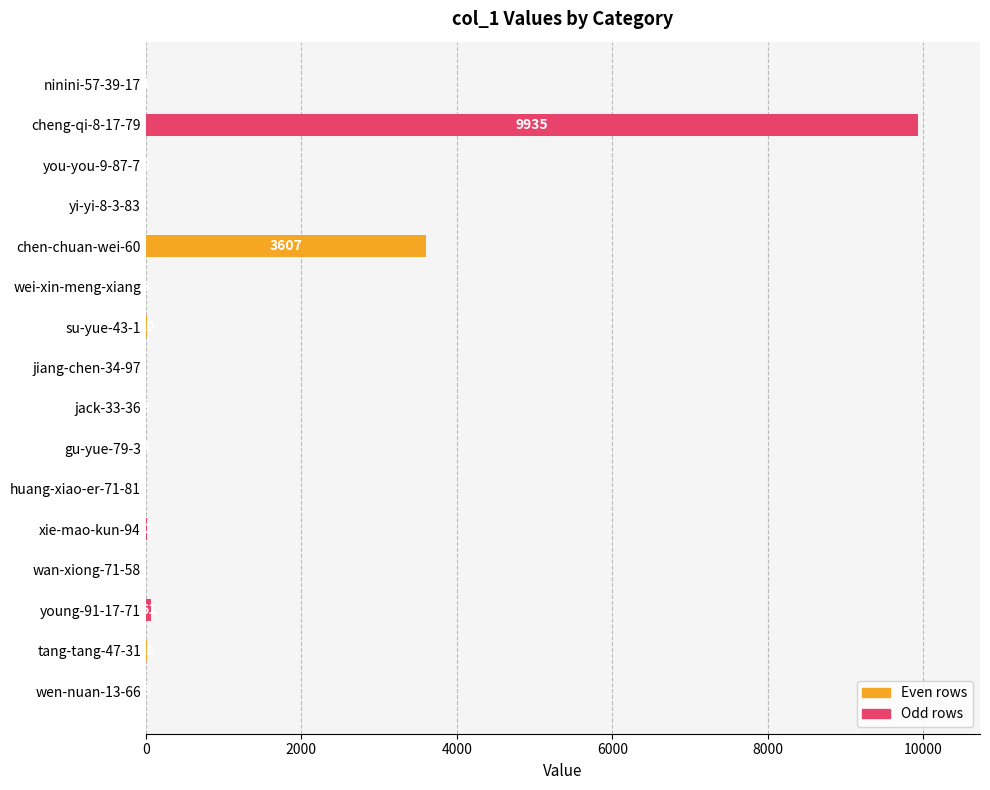

What is the change in value from su-yue-43-1 to gu-yue-79-3?

-16